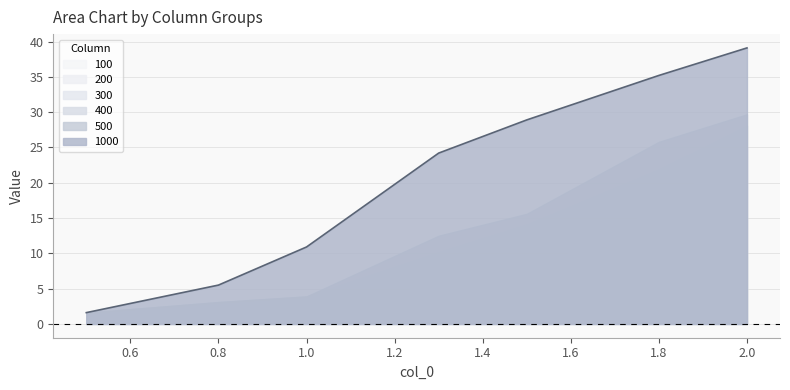

What position from the right is 0.5?

7